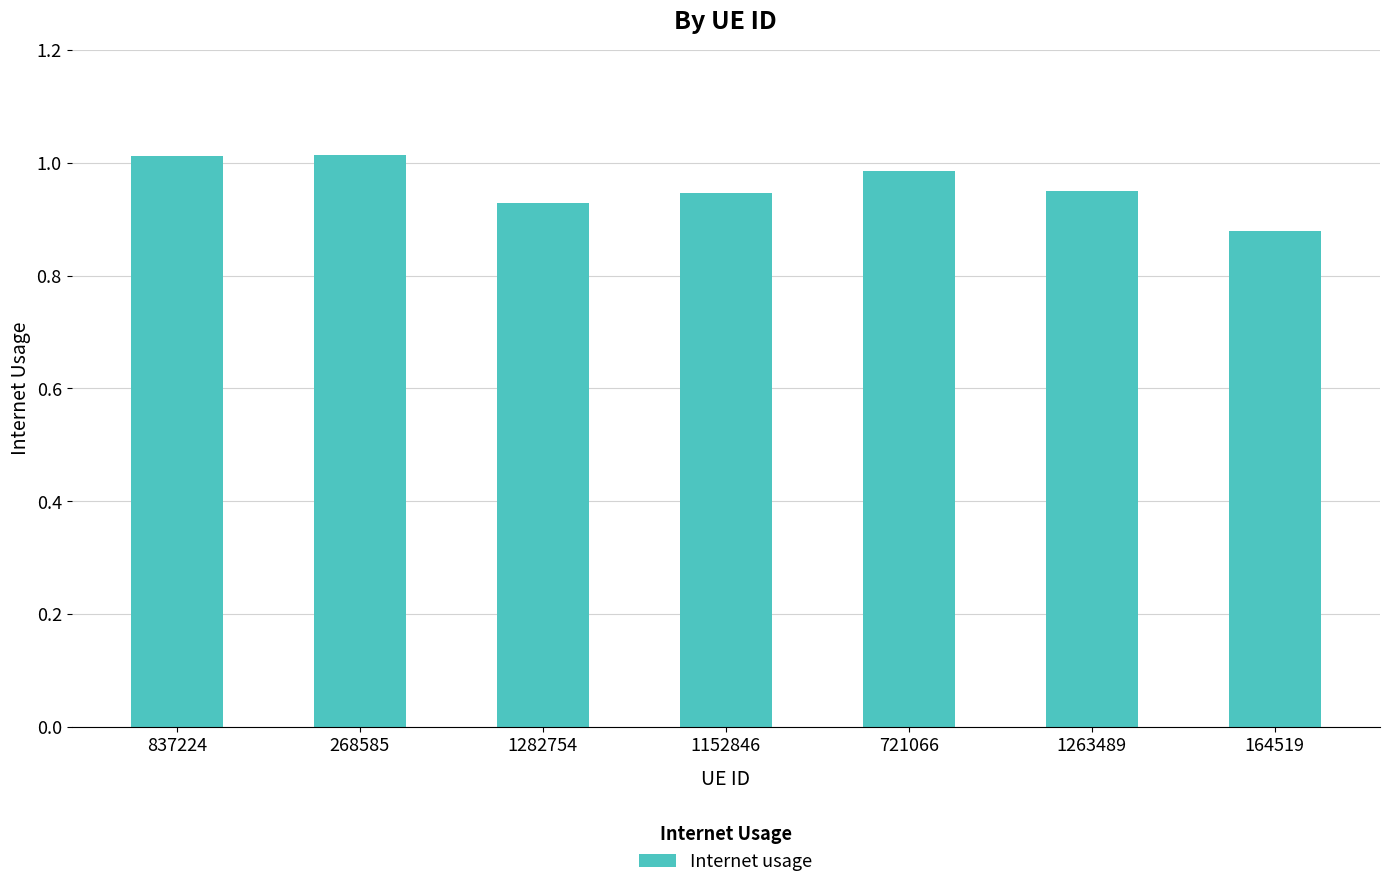

The value at 1263489 is 1.7. True or false?

False